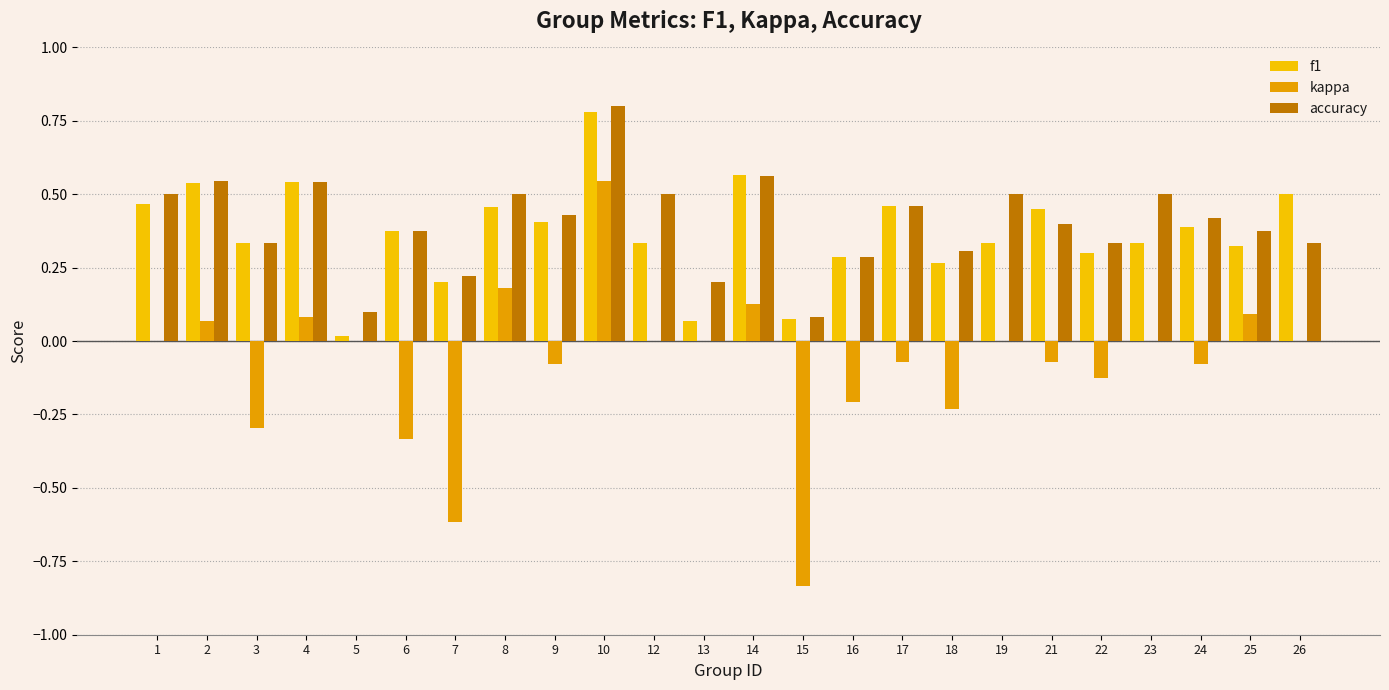

Count the number of categories in the chart.

24